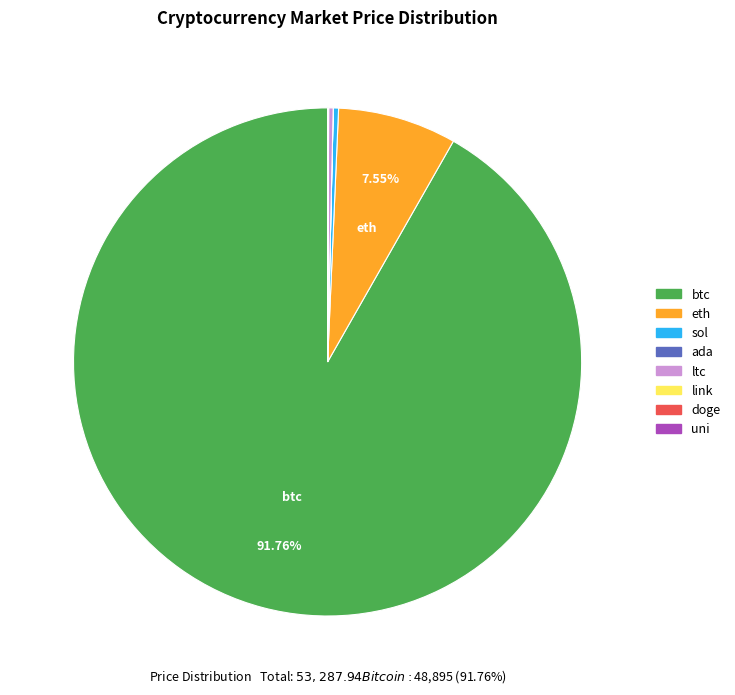

Does any single category account for the majority?

Yes